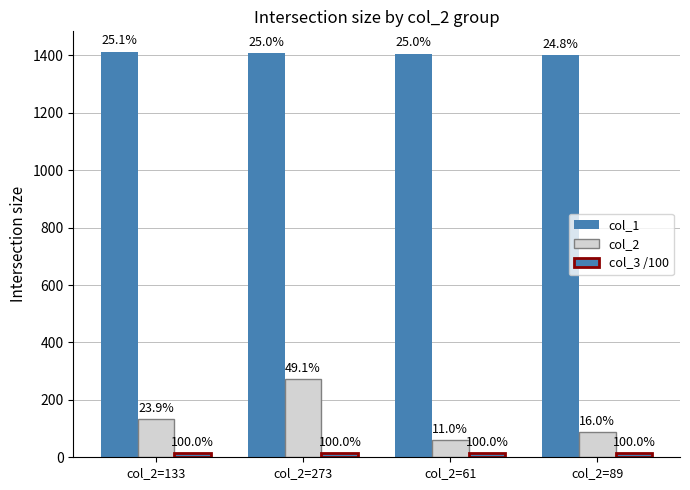

What is the sum of the col_2 values at col_2=273 and col_2=61?

334.0